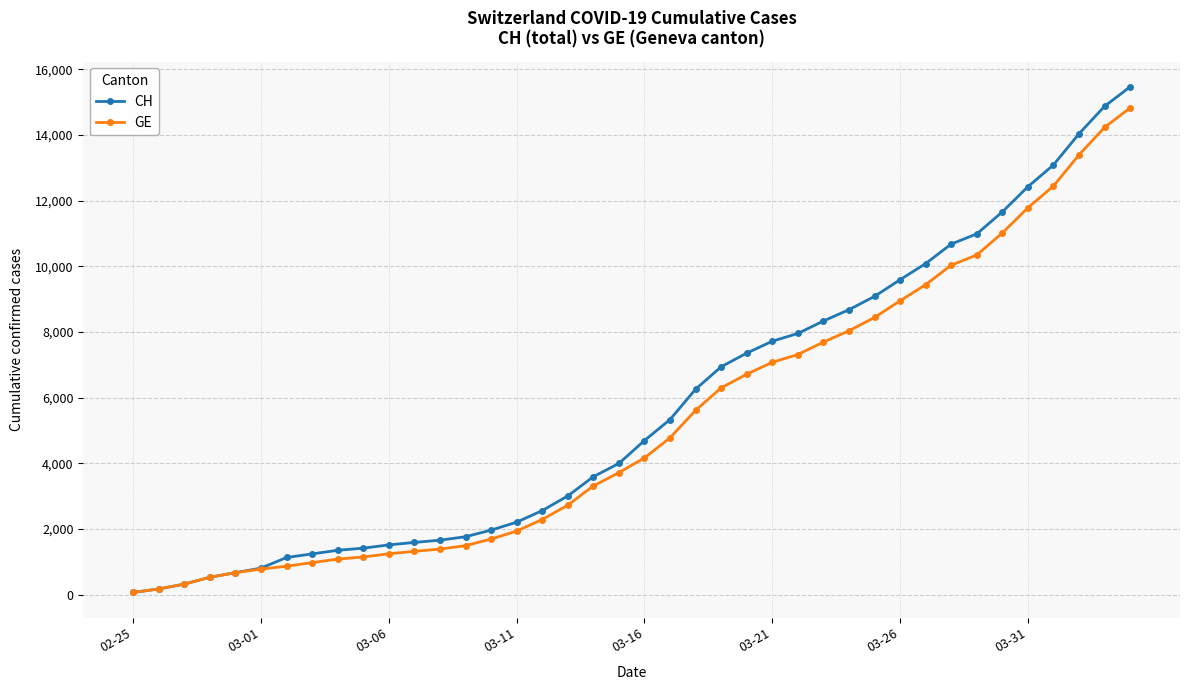

What is the highest value of the CH series?

15470